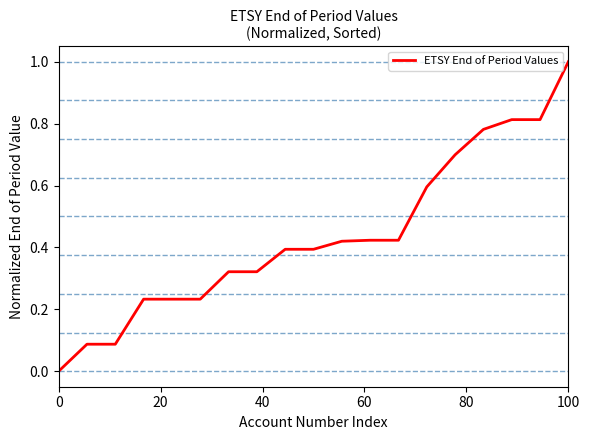

What is the difference between the maximum and minimum values?

1.0